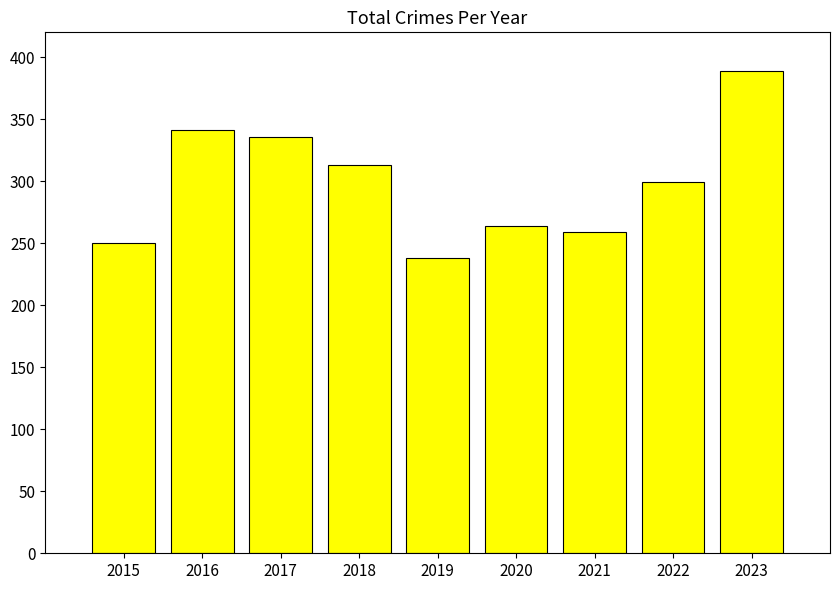

Which label corresponds to the largest value in the chart?

2023